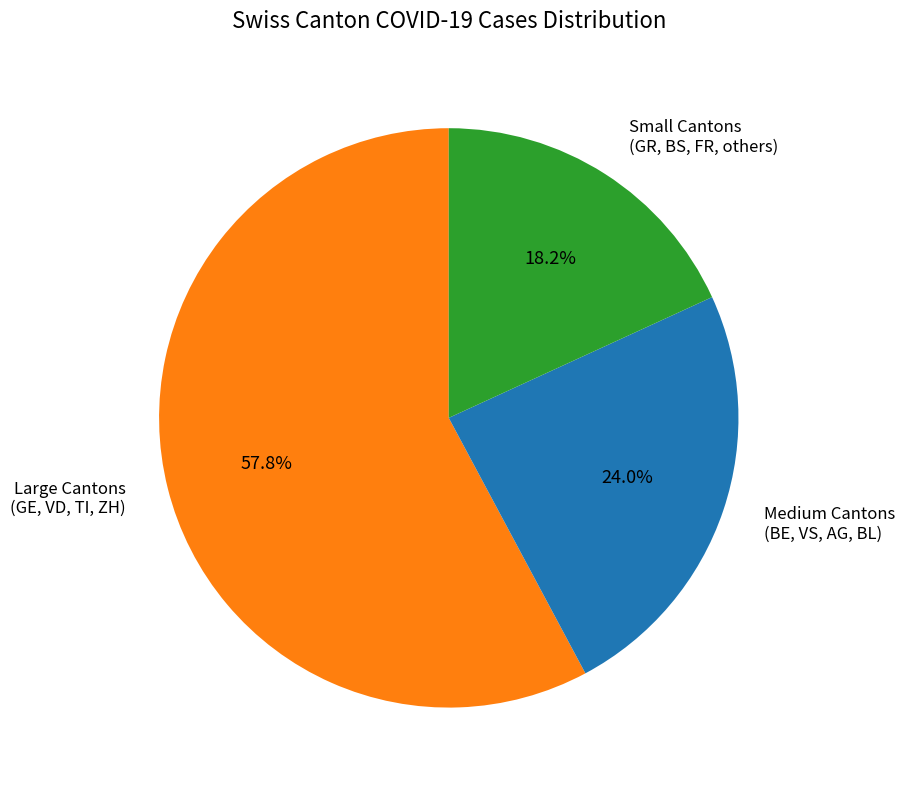

To the nearest percent, what is the difference between the largest and smallest slice percentages?

40%